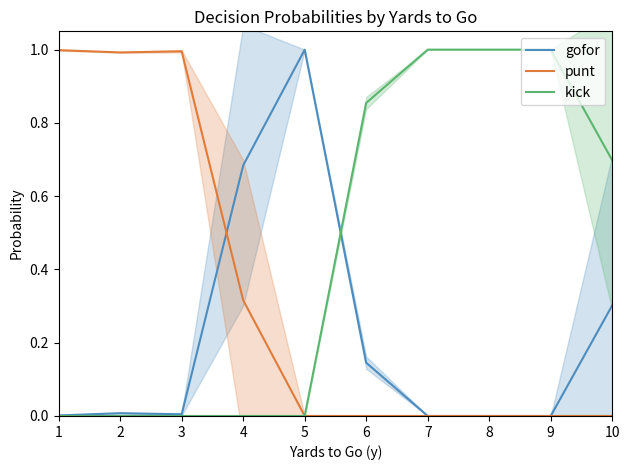

Does the chart have visible grid lines?

No